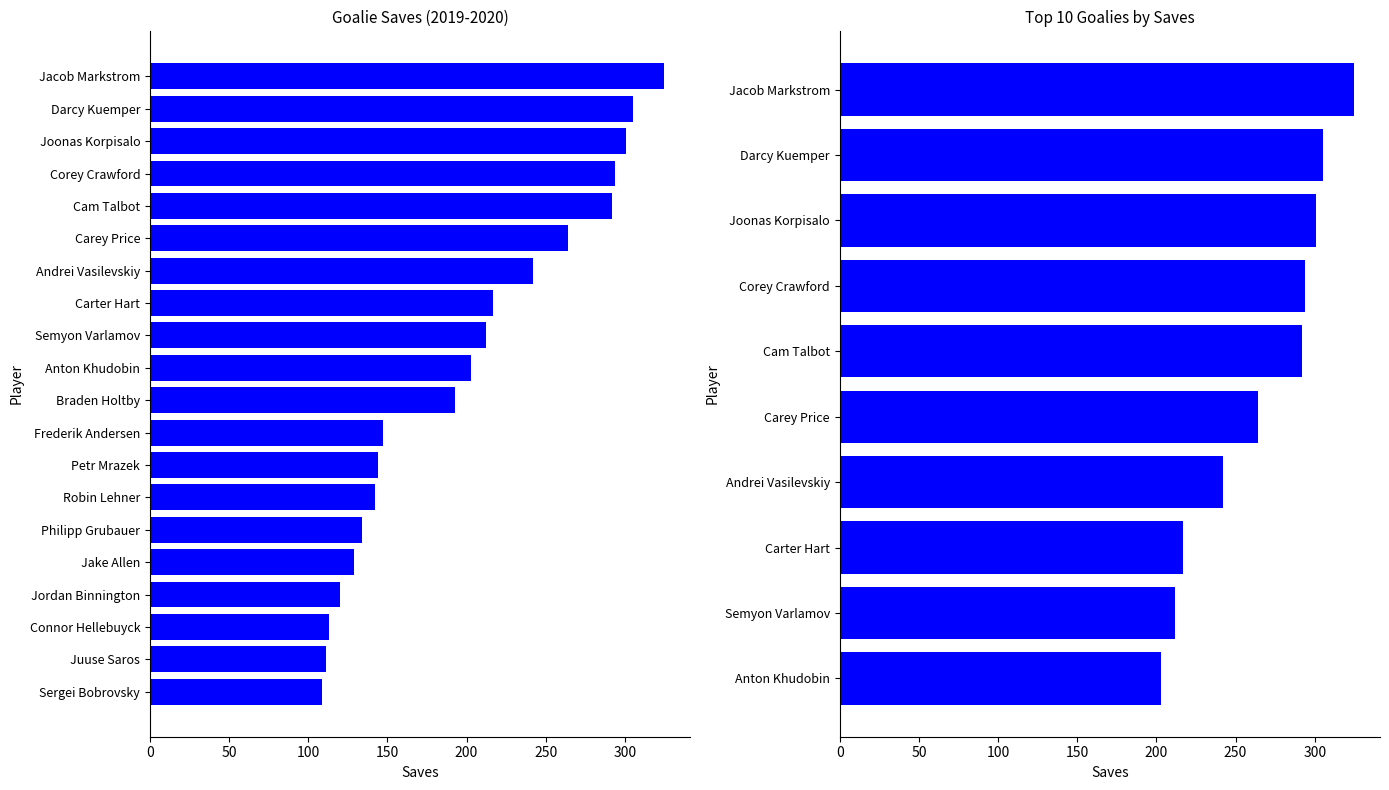

What is the difference between the maximum and minimum values?

122